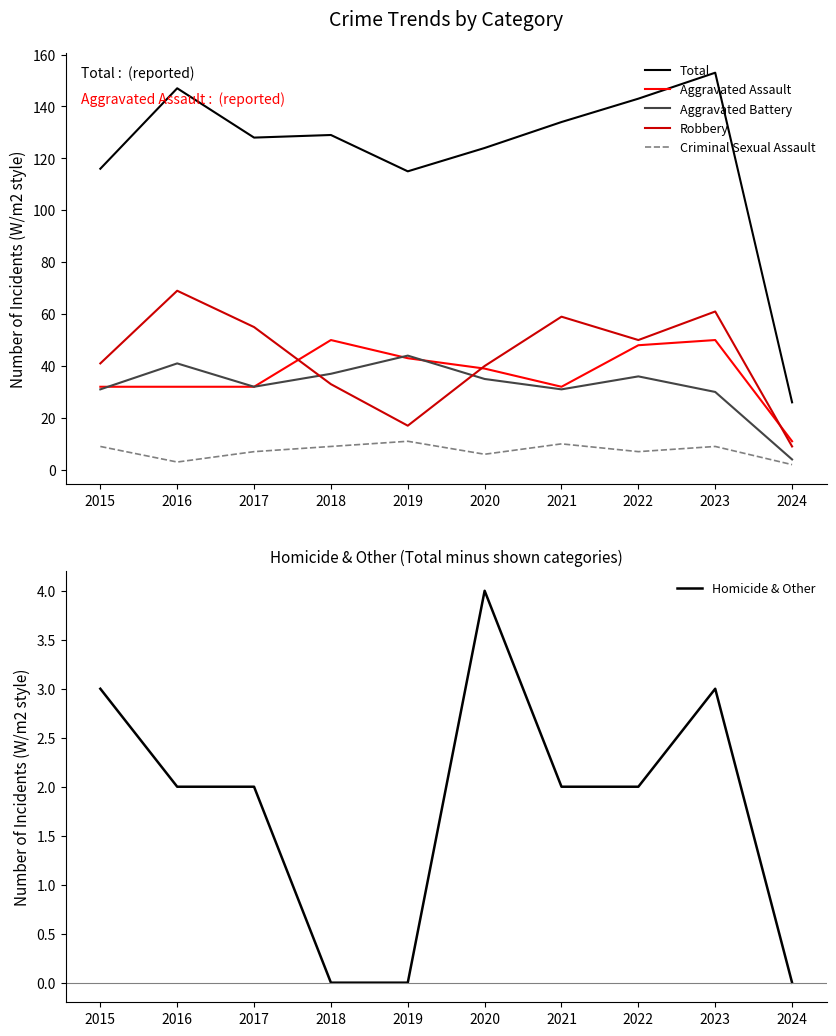

What is the difference between the highest and lowest values at 2024?

26